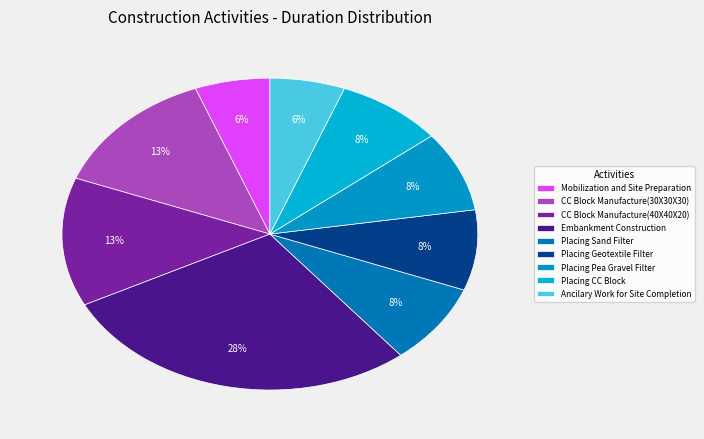

What is the largest slice in the pie chart?

Embankment Construction